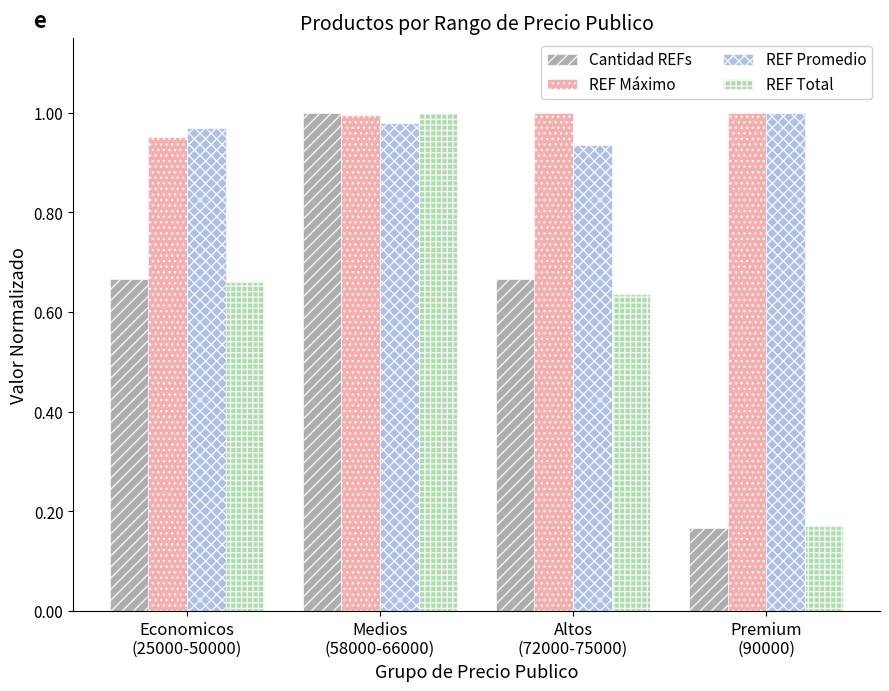

Which category has the lowest value in the REF Máximo series?

Economicos
(25000-50000)